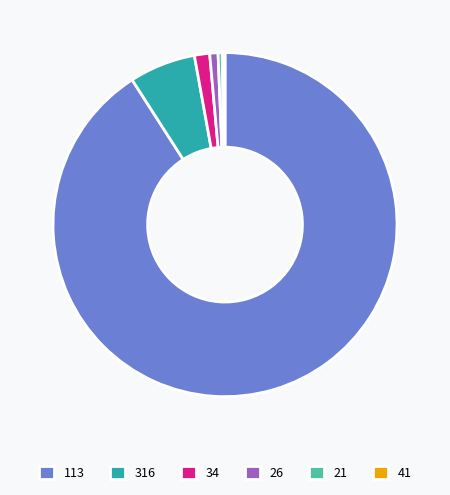

Combined, do 21 and 113 account for over 50%?

Yes